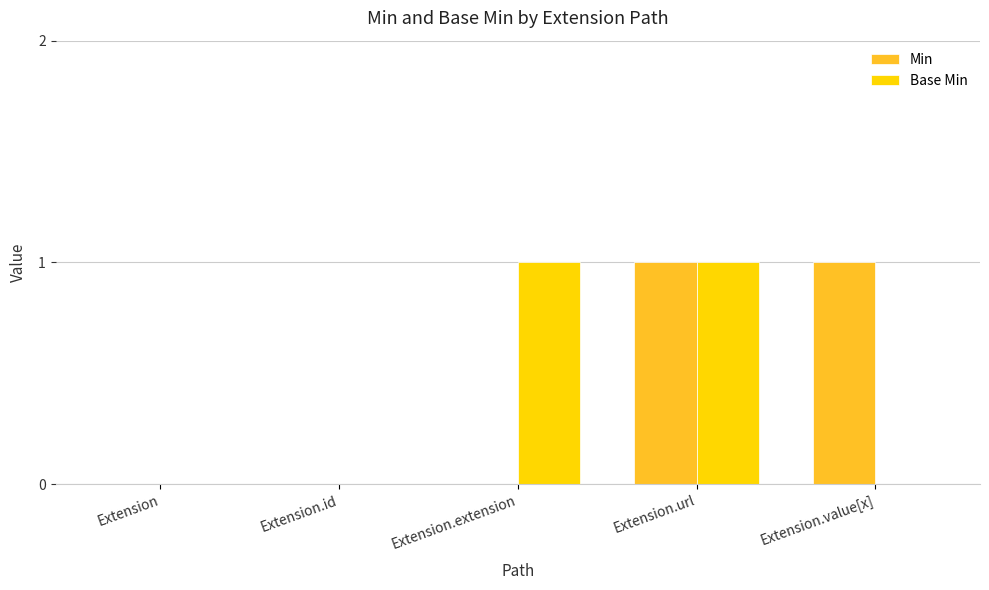

Is the value of Base Min at Extension.id greater than the value of Min at Extension.value[x]?

No